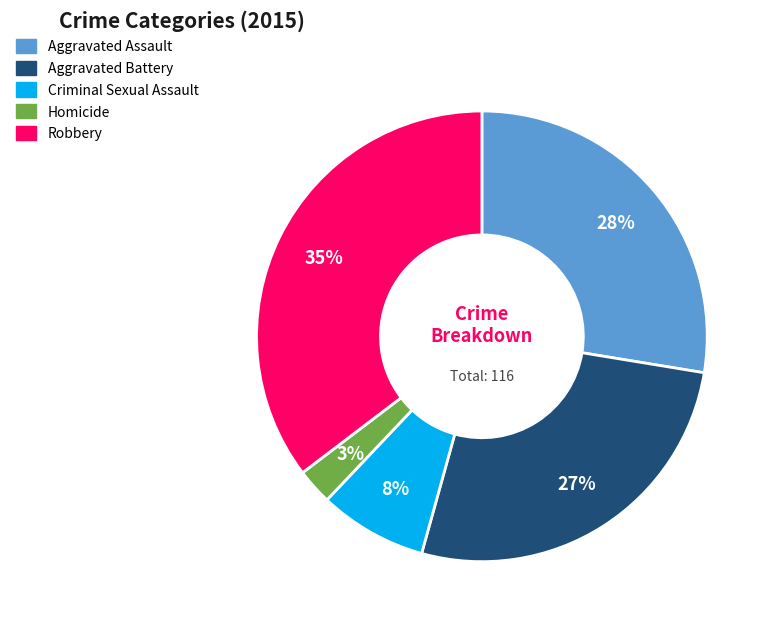

Approximately how many times larger is the value at Homicide compared to Aggravated Assault?

0.1